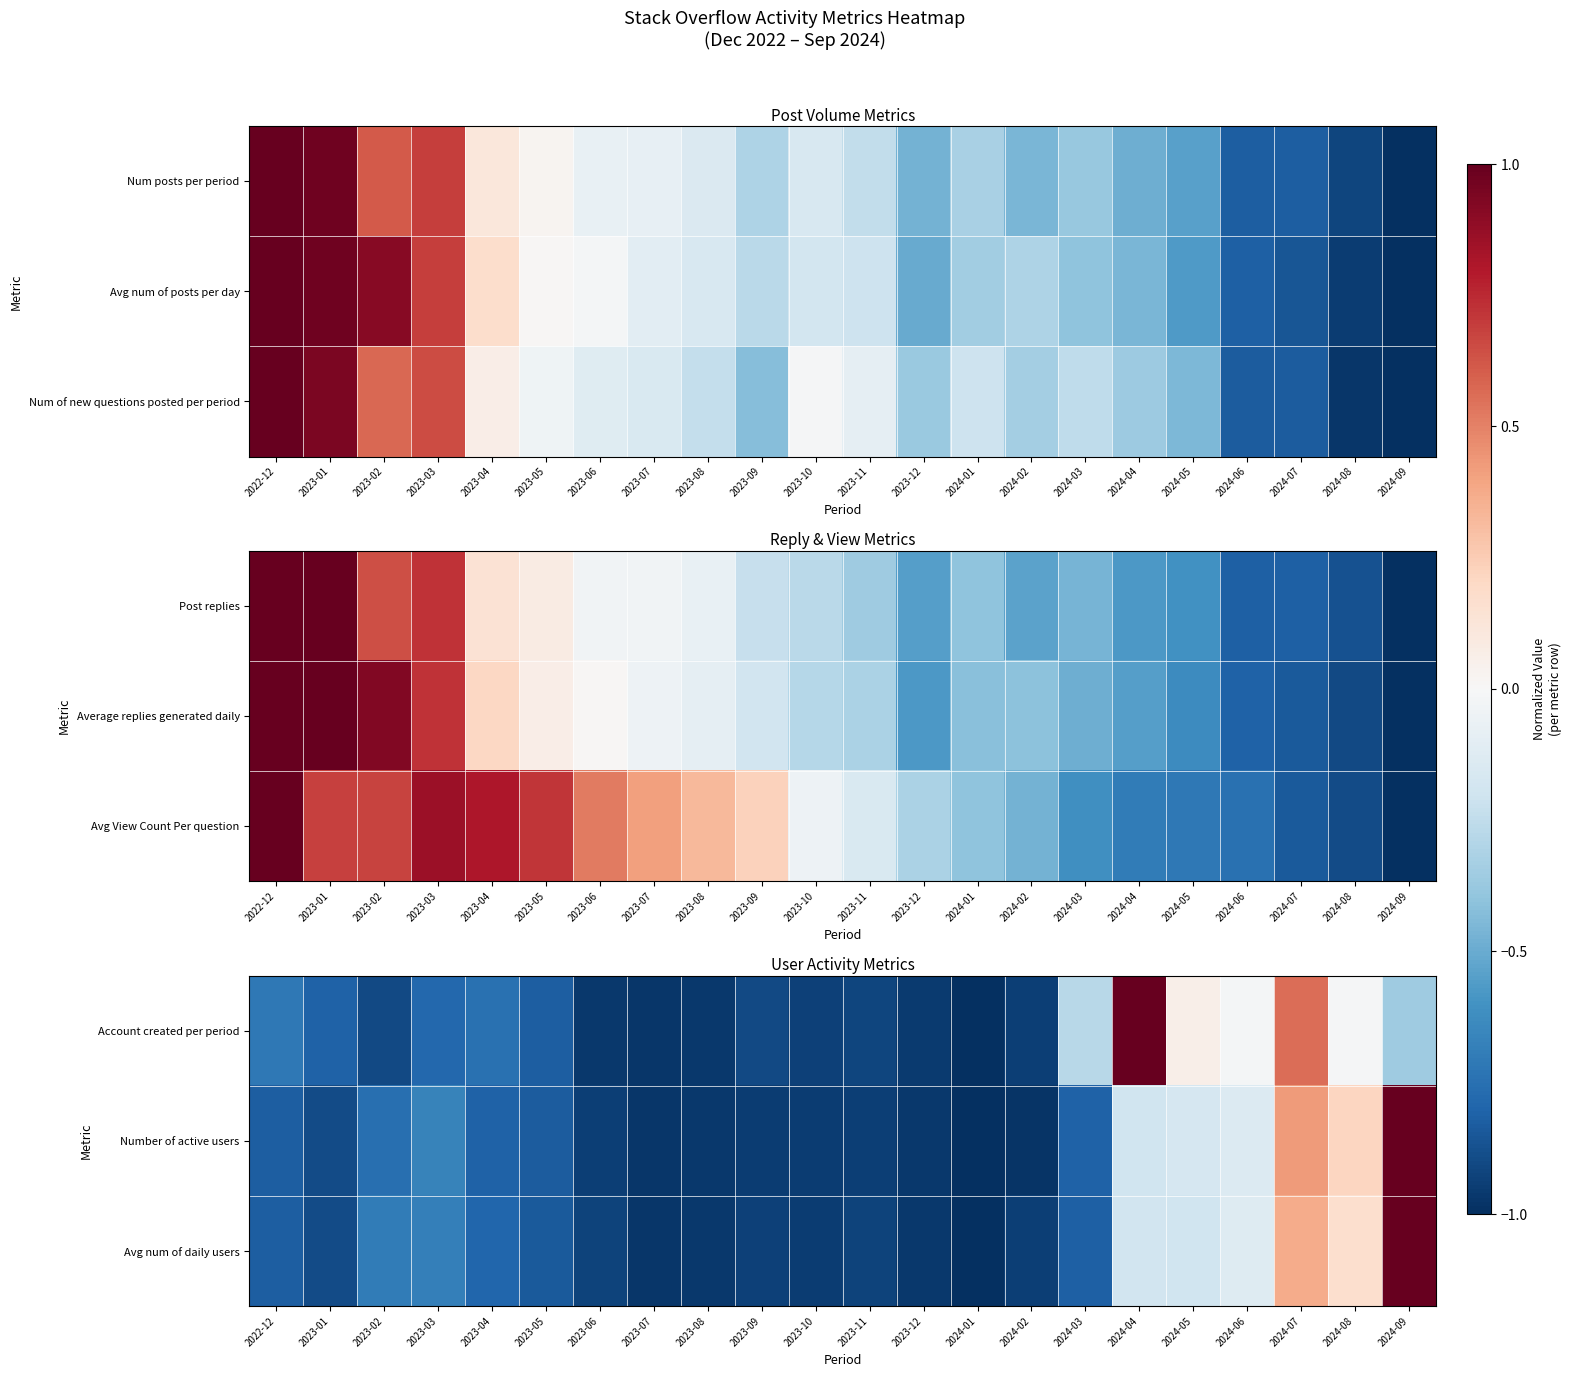

At which label is Avg num of daily users closest to 0?

2024-06